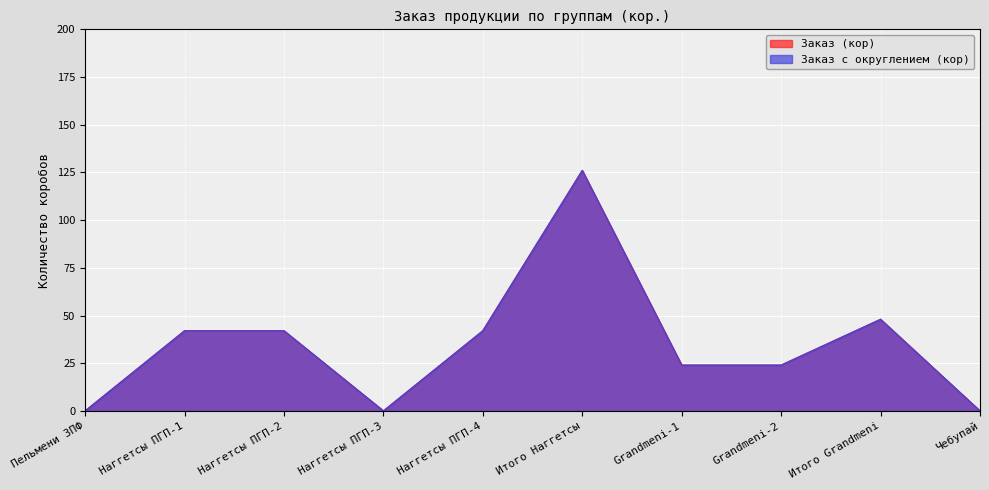

What is the difference between the Заказ с округлением (кор) values at Итого Grandmeni and Наггетсы ПГП-2?

6